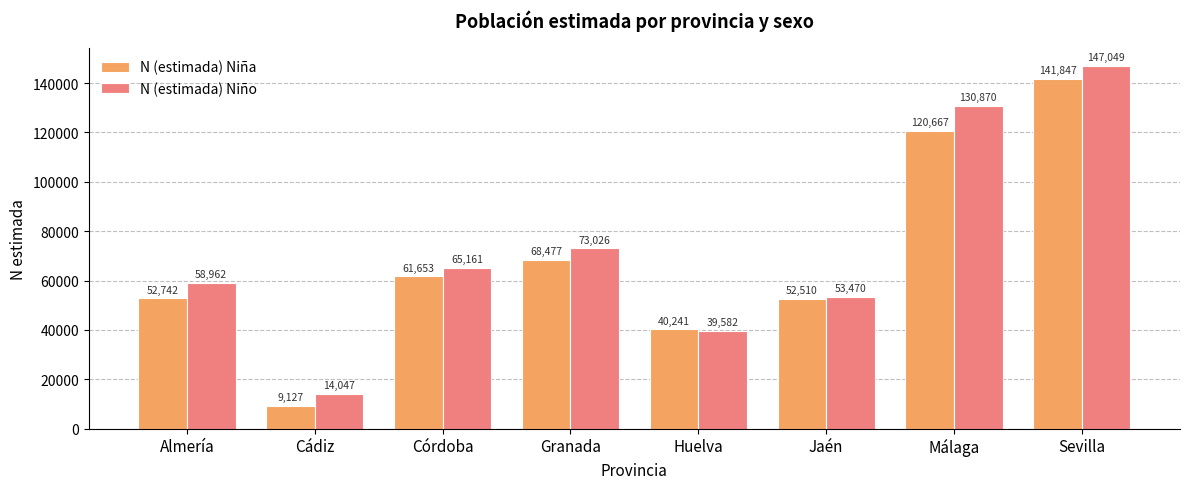

What position from the left is Sevilla?

8